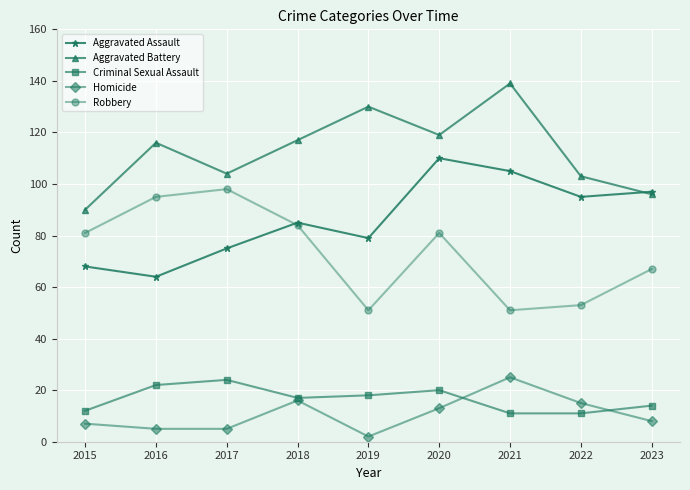

Rank the series at 2019 from highest to lowest value.

Aggravated Battery, Aggravated Assault, Robbery, Criminal Sexual Assault, Homicide